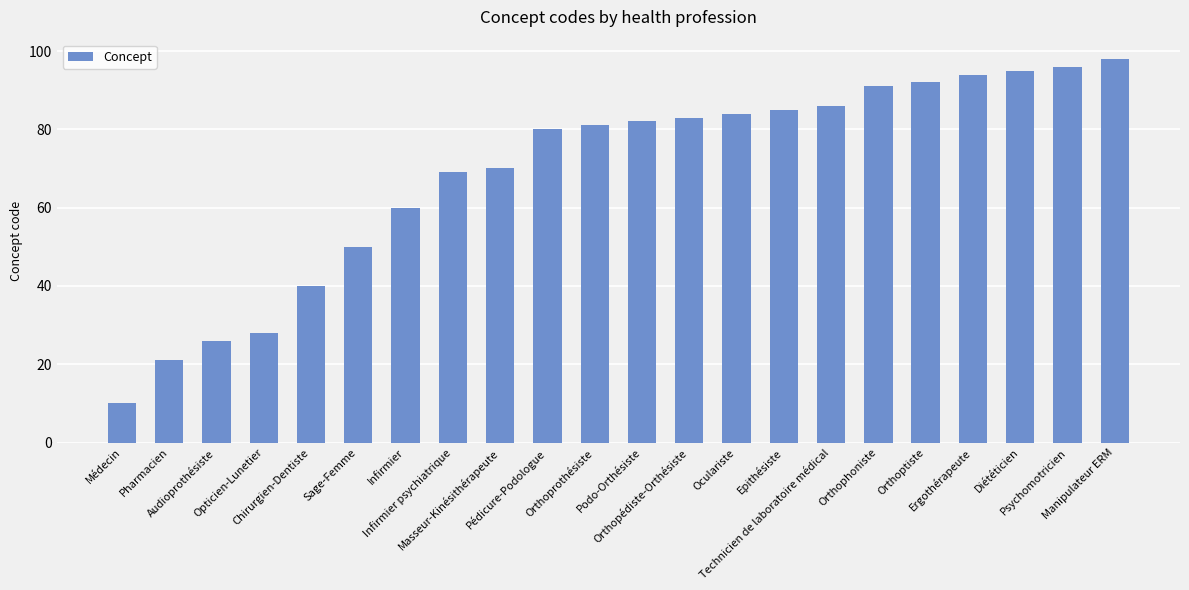

Rank the categories by value from highest to lowest.

Manipulateur ERM, Psychomotricien, Diététicien, Ergothérapeute, Orthoptiste, Orthophoniste, Technicien de laboratoire médical, Epithésiste, Oculariste, Orthopédiste-Orthésiste, Podo-Orthésiste, Orthoprothésiste, Pédicure-Podologue, Masseur-Kinésithérapeute, Infirmier psychiatrique, Infirmier, Sage-Femme, Chirurgien-Dentiste, Opticien-Lunetier, Audioprothésiste, Pharmacien, Médecin